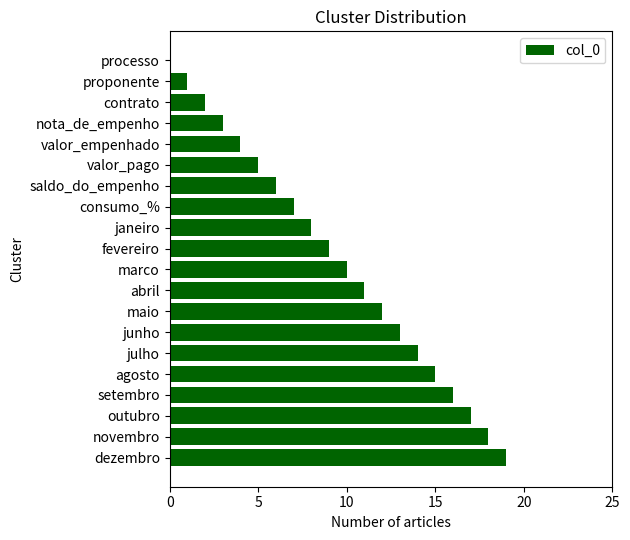

Are the bars horizontal?

Yes